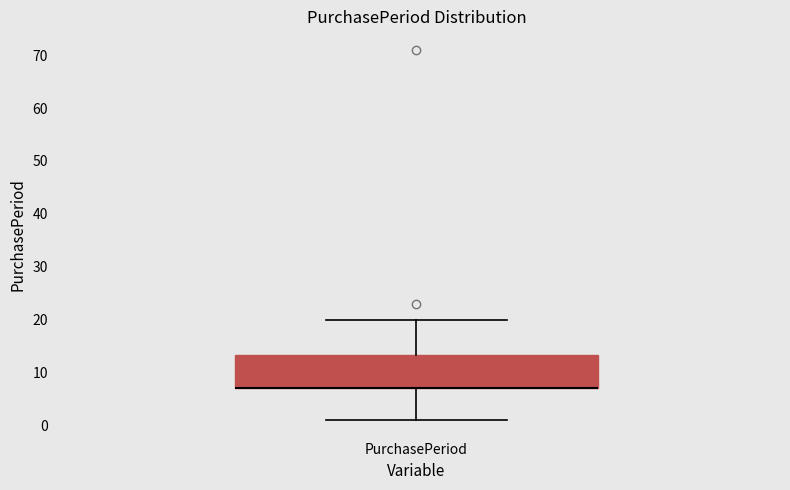

Where does the upper whisker of the box for PurchasePeriod end on the y-axis? The values are not printed on the chart, so give them approximately, as read against the axis.

20